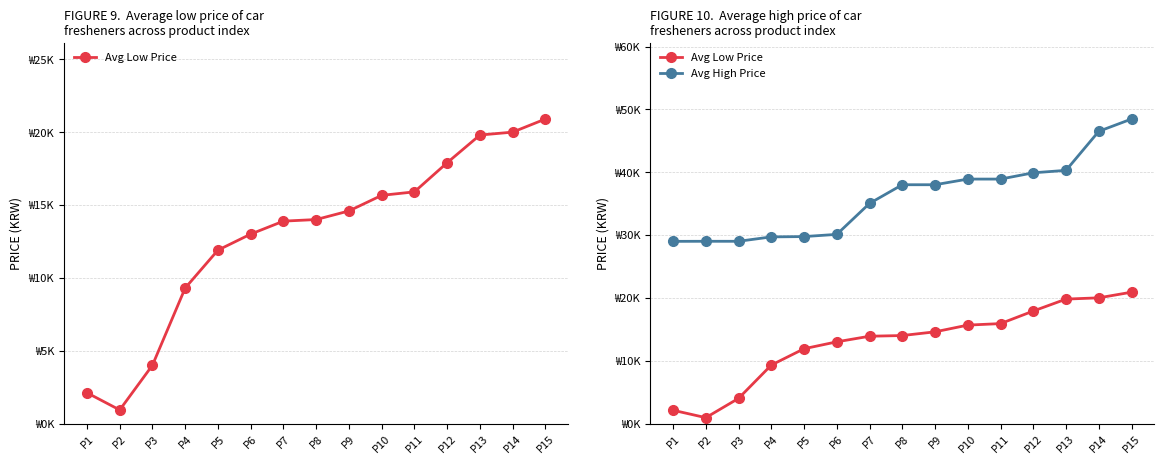

At how many categories does at least one series exceed 35?

9